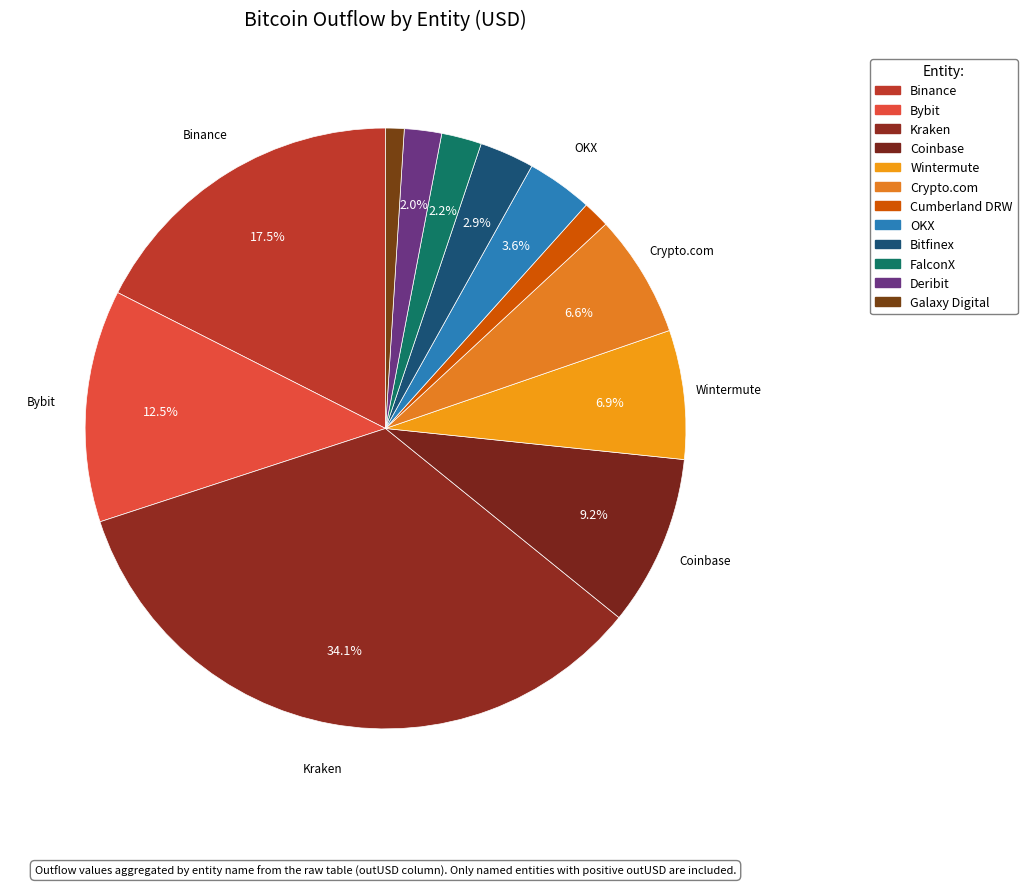

Is there any slice that represents more than half of the pie?

No